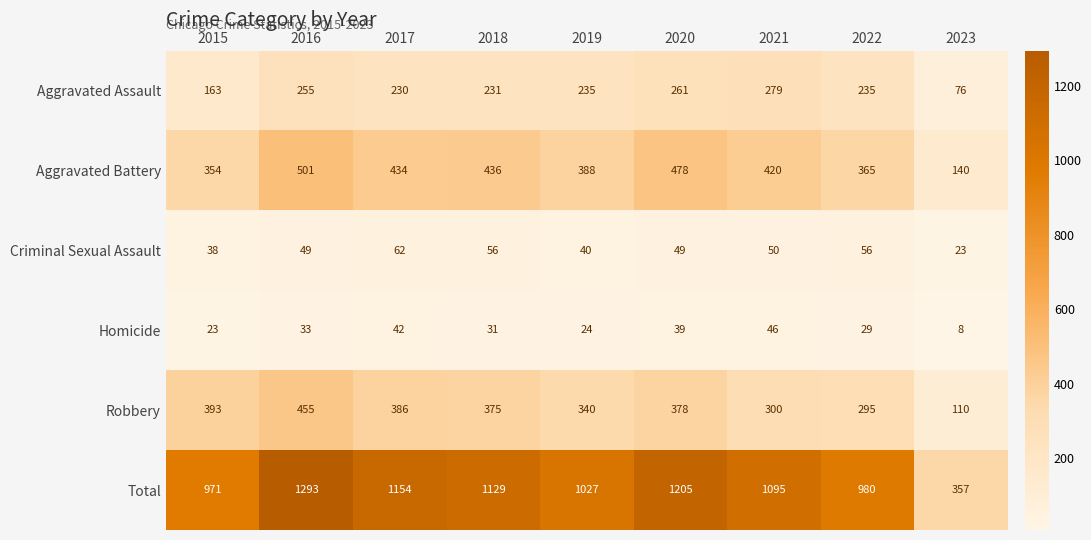

What is the spread (max minus min) of values at 2019?

1003